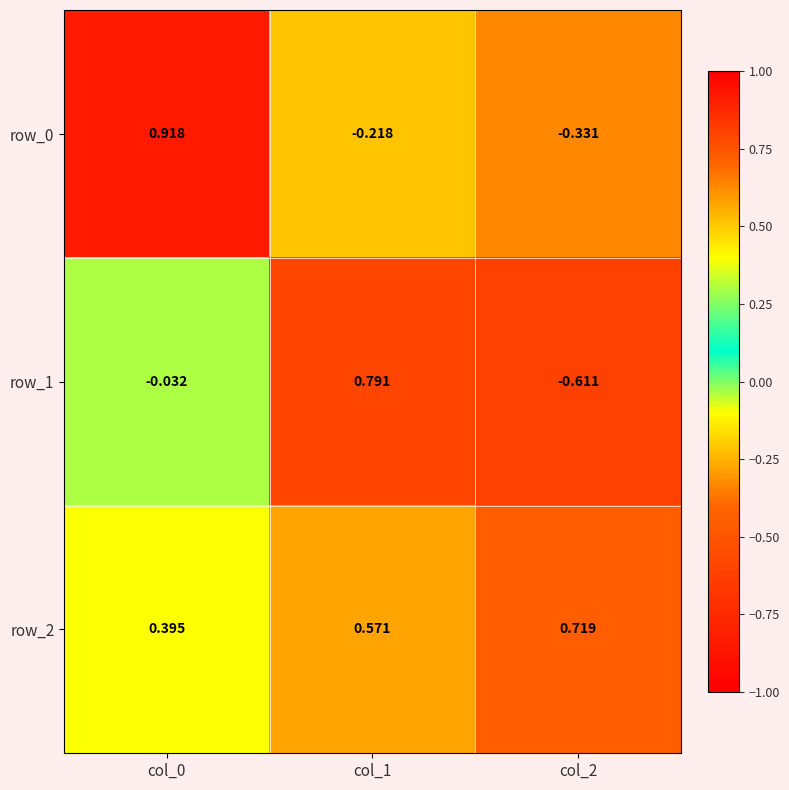

What is the sum of the row_2 values at col_0 and col_2?

1.1